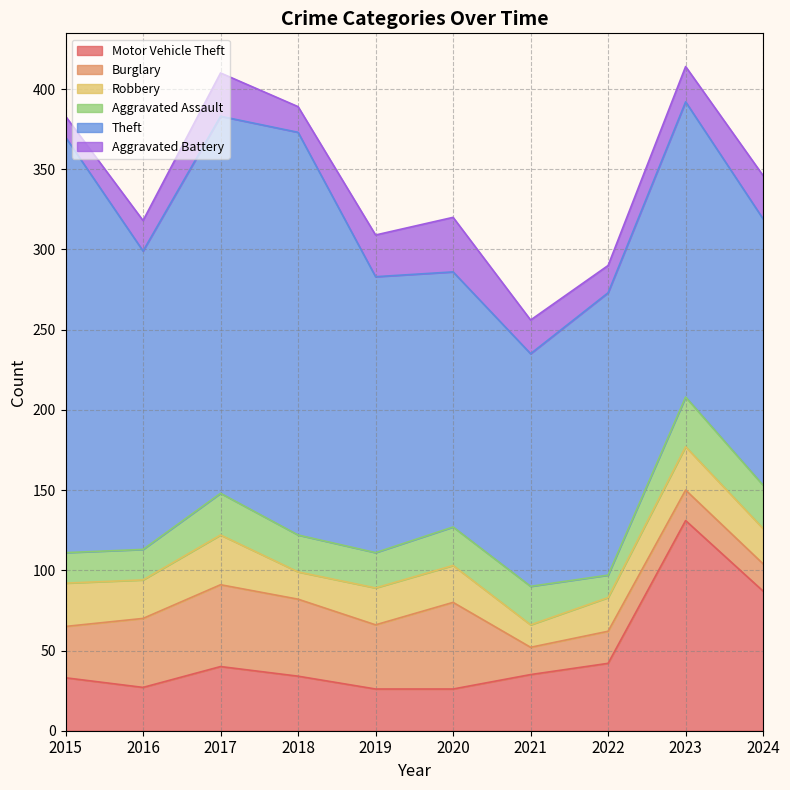

List the series in order of their peak value, highest first.

Theft, Motor Vehicle Theft, Burglary, Aggravated Battery, Robbery, Aggravated Assault